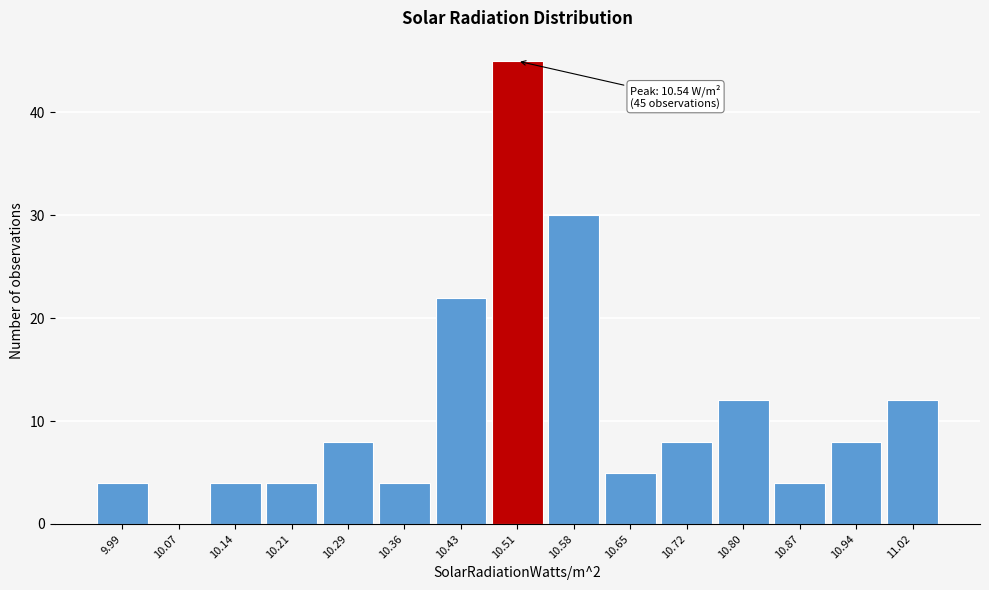

Reading right to left, transcribe all the data shown in this chart.

11.02=12	10.94=8	10.87=4	10.80=12	10.72=8	10.65=5	10.58=30	10.51=45	10.43=22	10.36=4	10.29=8	10.21=4	10.14=4	10.07=0	9.99=4